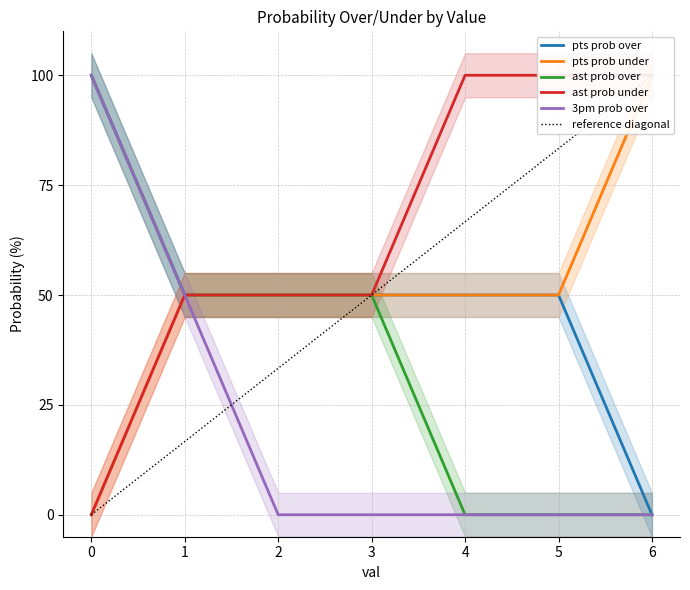

Where is ast prob under nearest to the value 50?

1